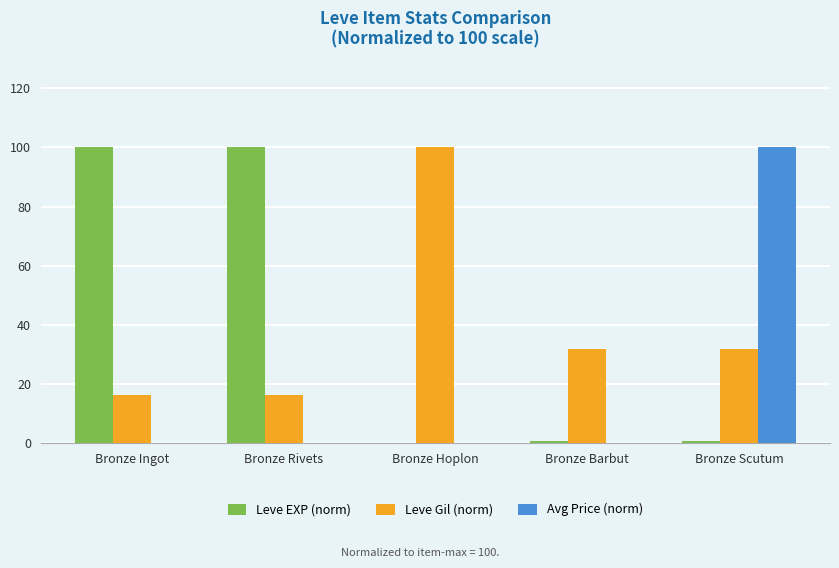

Is the value of Leve Gil (norm) at Bronze Ingot greater than the value of Avg Price (norm) at Bronze Barbut?

Yes